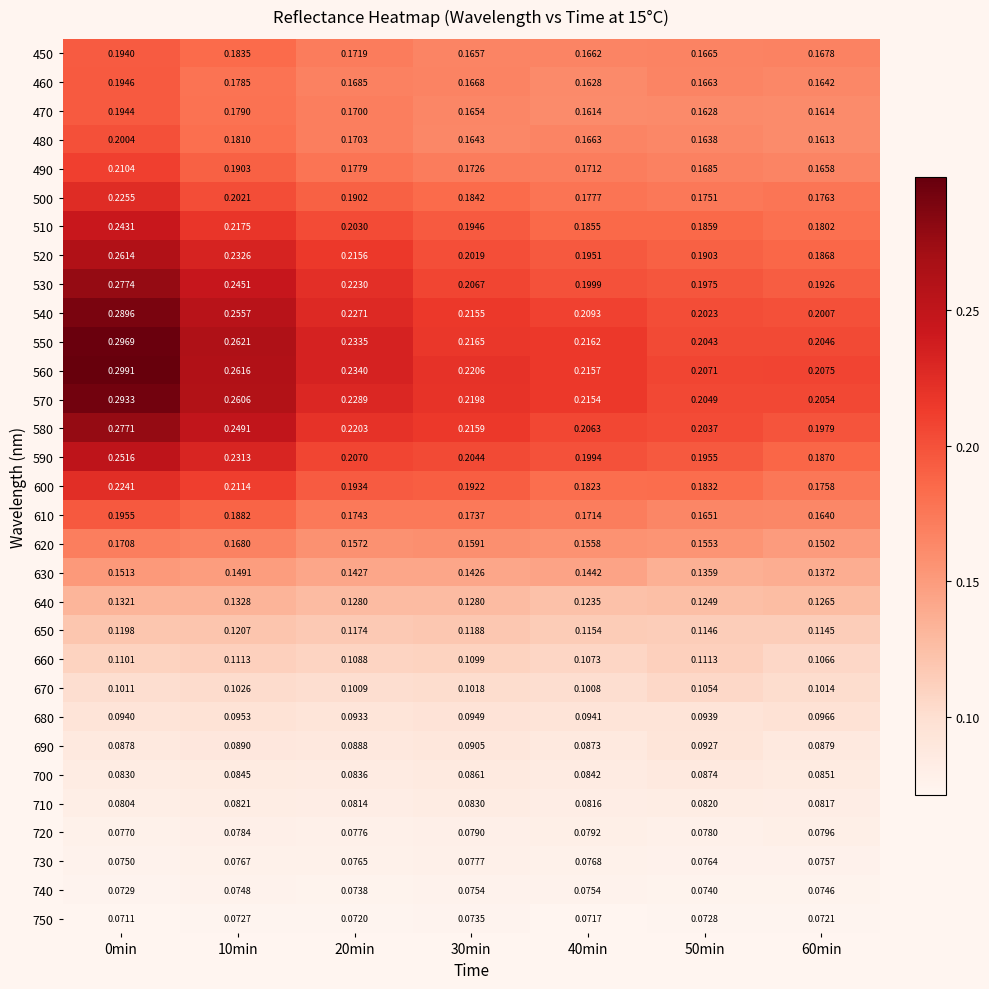

Is the value of 620 at 50min greater than the value of 640 at 50min?

Yes